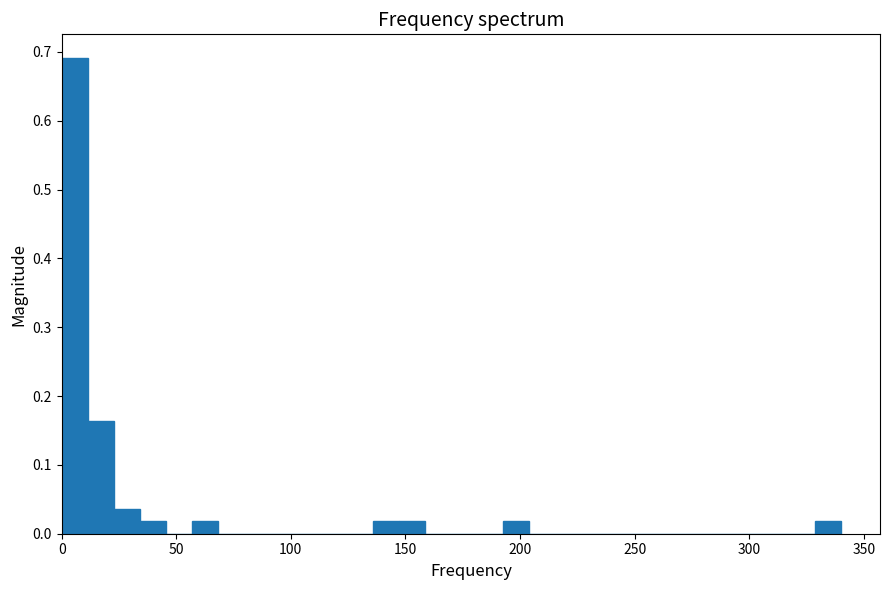

Around what value on the x-axis is the tallest bar? Give the approximate position of its centre, as read against the axis.

5